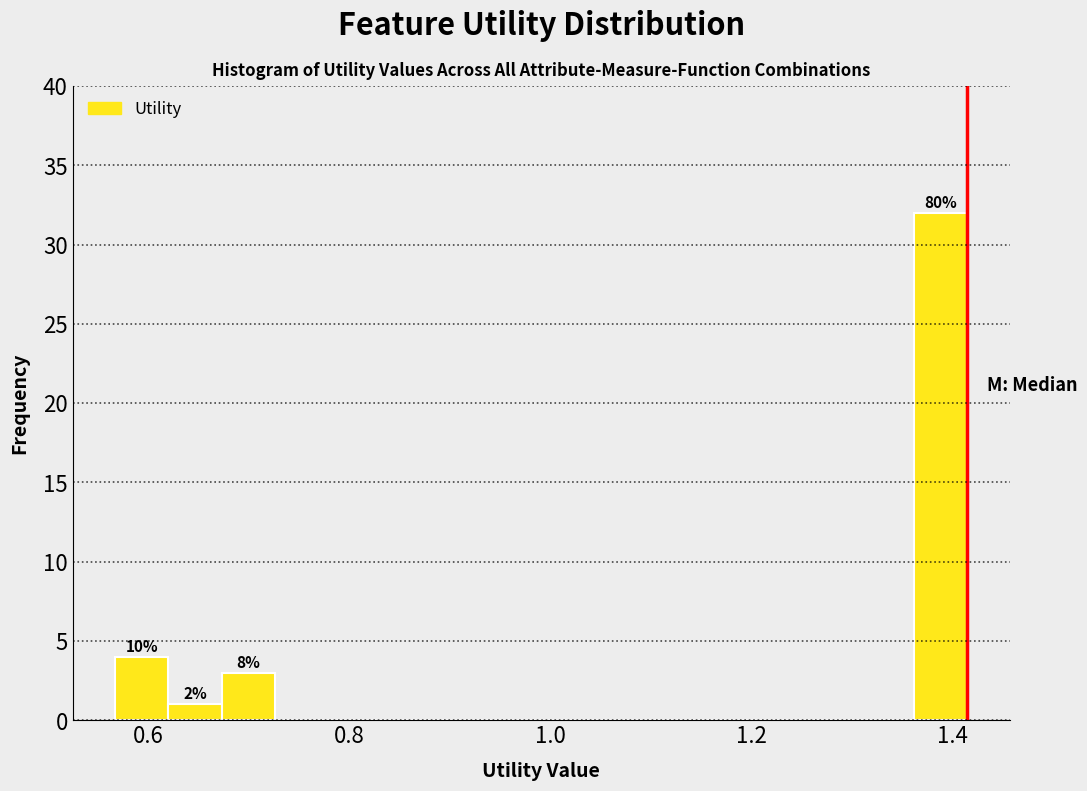

Around what value on the x-axis is the tallest bar? Give the approximate position of its centre, as read against the axis.

1.38